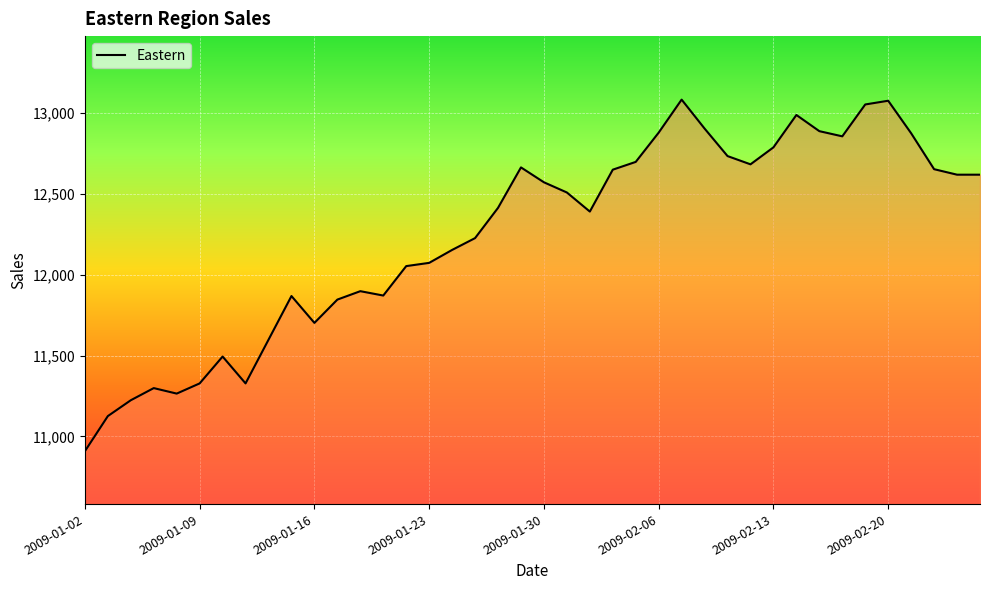

What is the difference between the maximum and minimum values?

2173